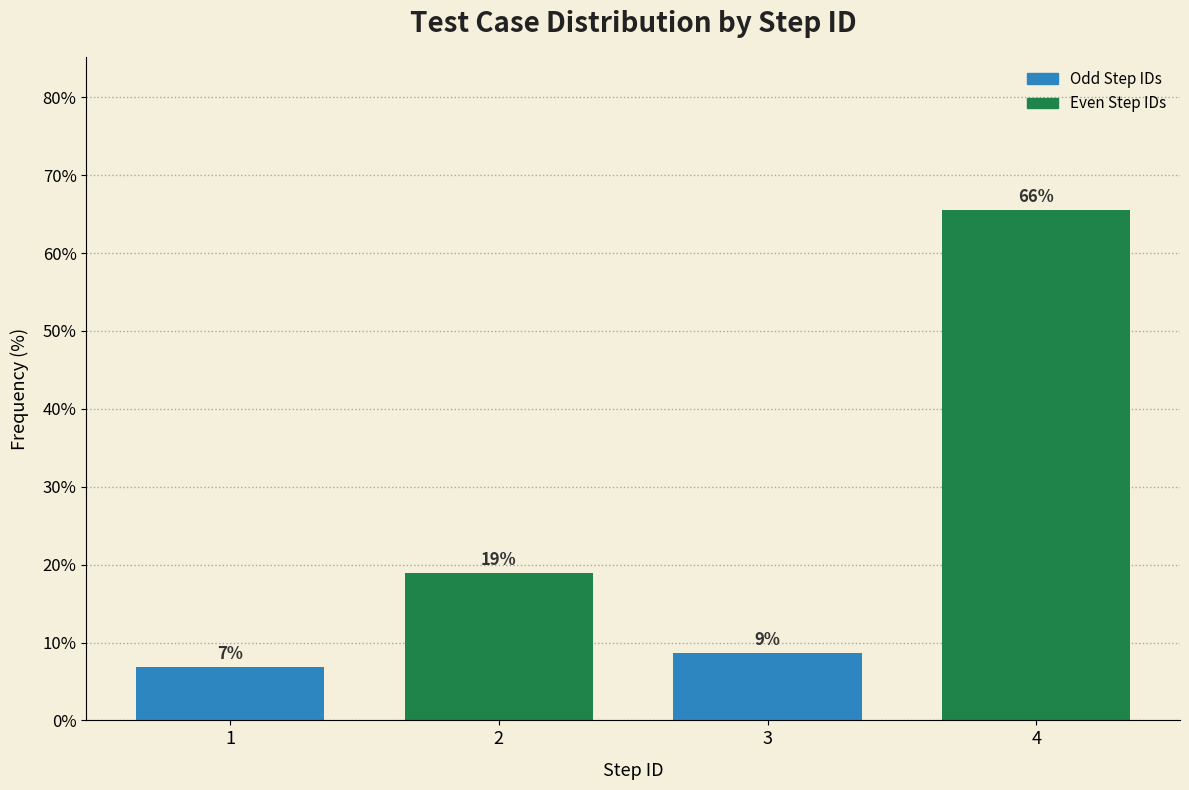

Are the bars horizontal?

No